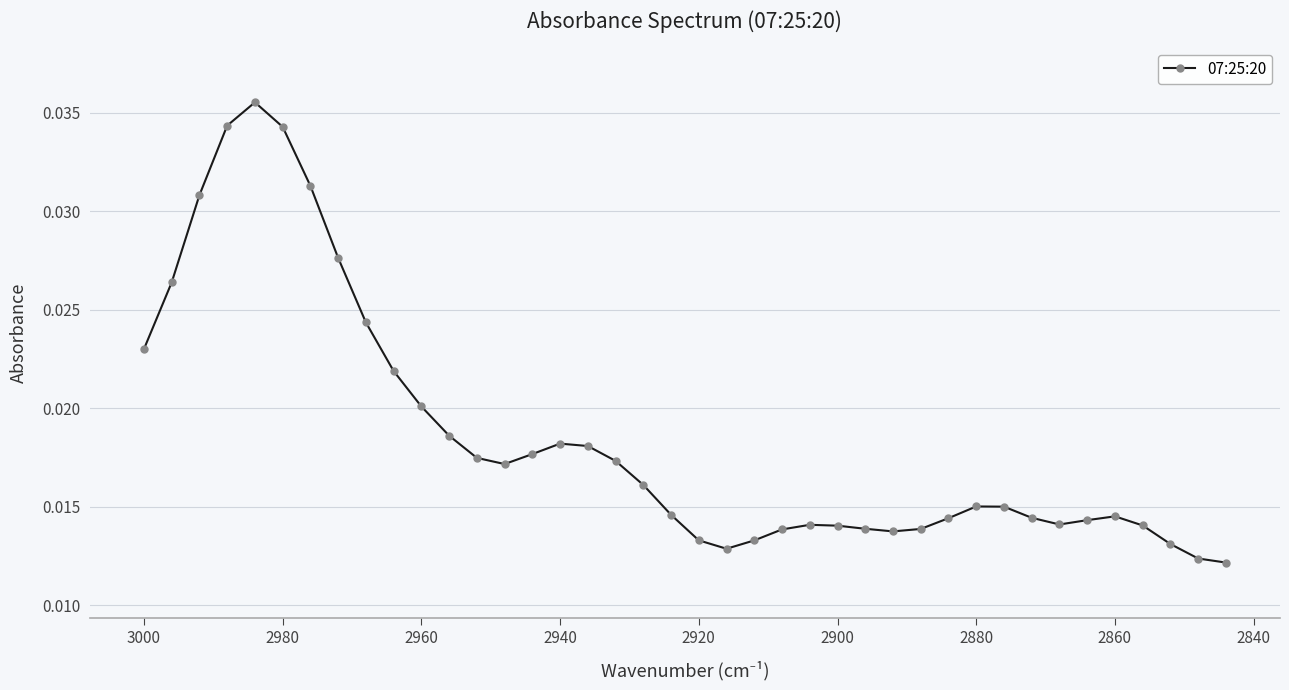

True or false: there are more than 1 points higher than both neighbors.

True